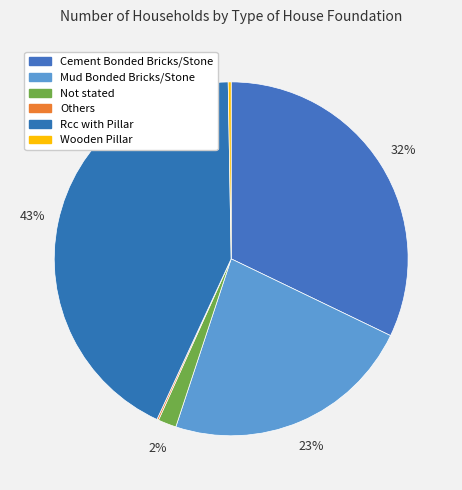

Which category has the biggest portion of the pie?

Rcc with Pillar